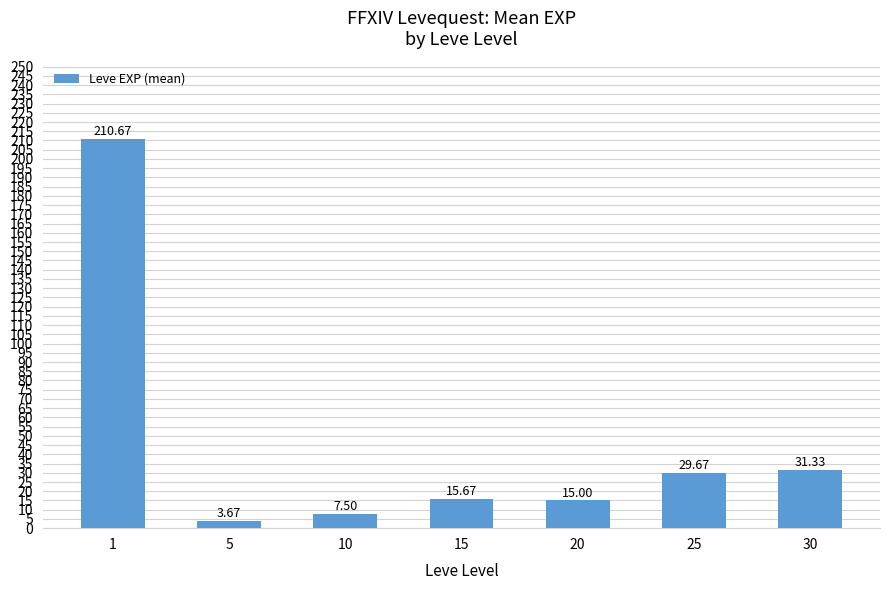

What is the difference between the values at 1 and 10?

203.2